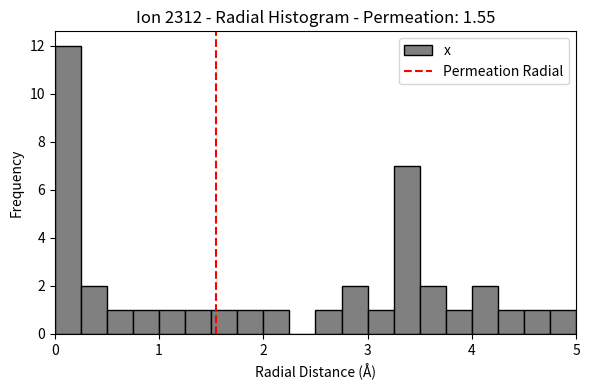

Around what value on the x-axis is the tallest bar? Give the approximate position of its centre, as read against the axis.

0.1